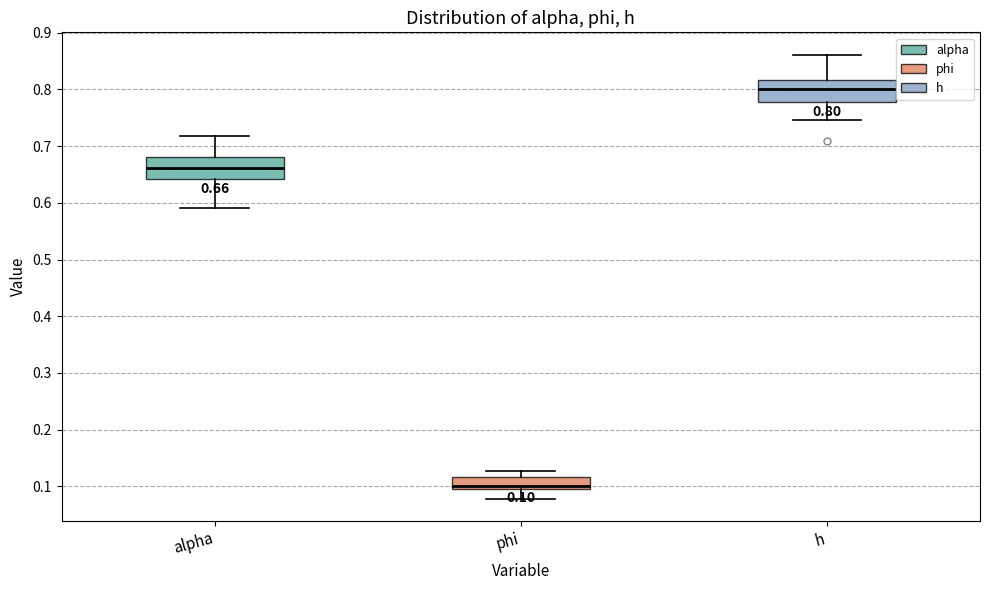

Which box's median line is the highest?

h